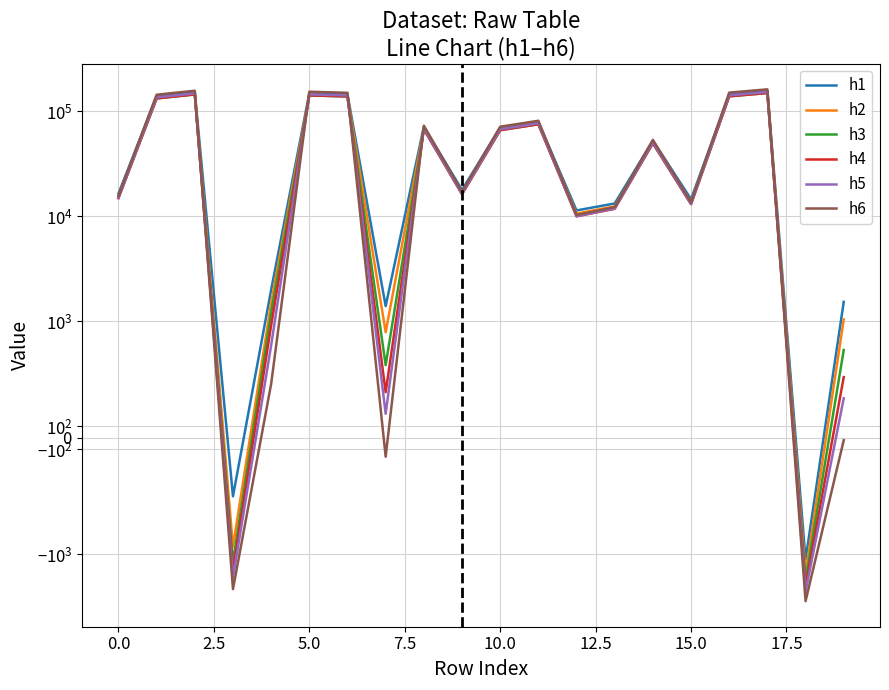

Does the chart display data point markers on the line(s)?

No